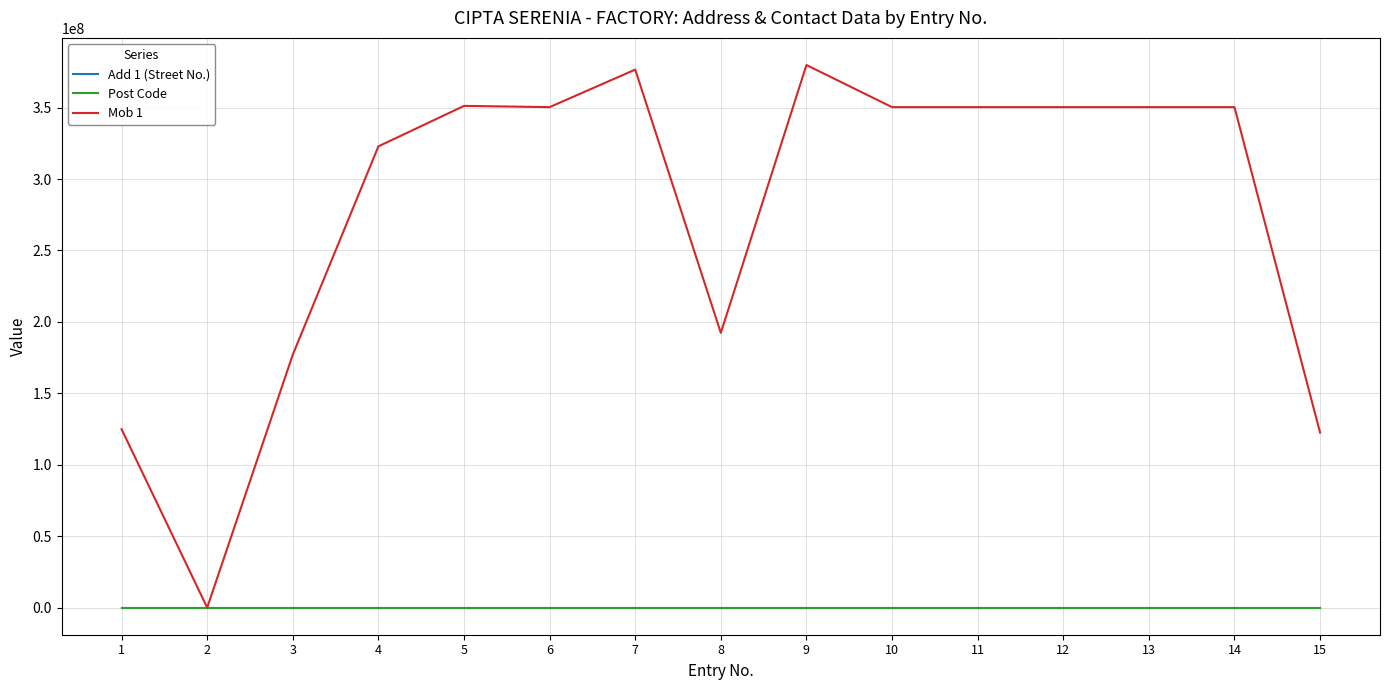

Which series has the largest range (max minus min)?

Mob 1